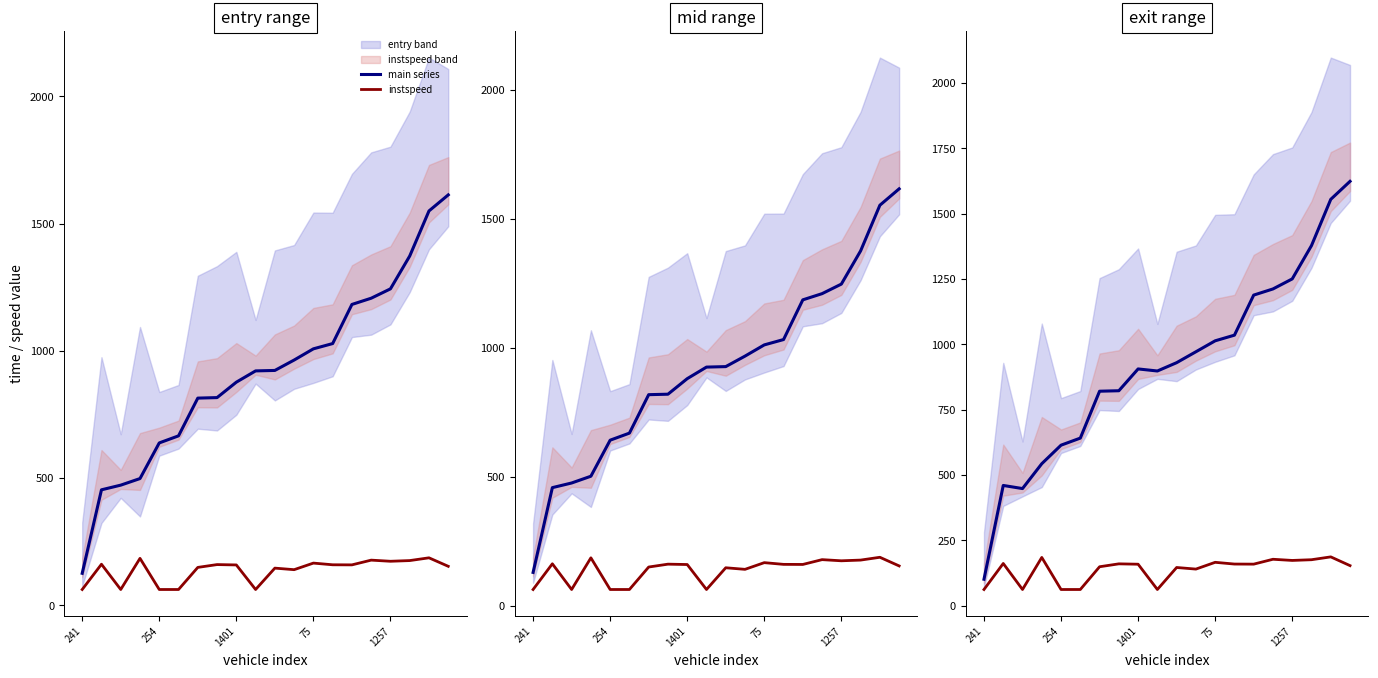

How many data points in main series are above 929?

10